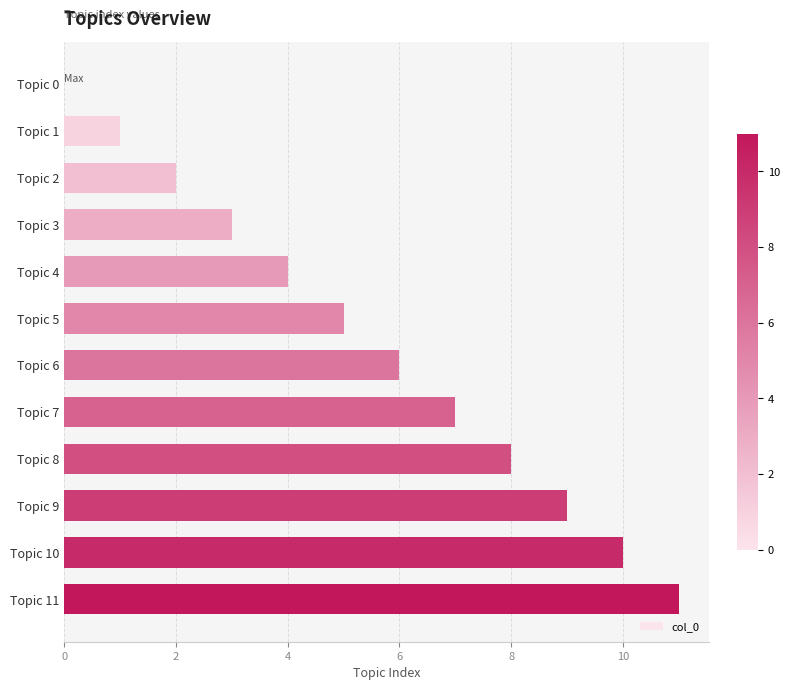

Which label corresponds to the largest value in the chart?

Topic 11